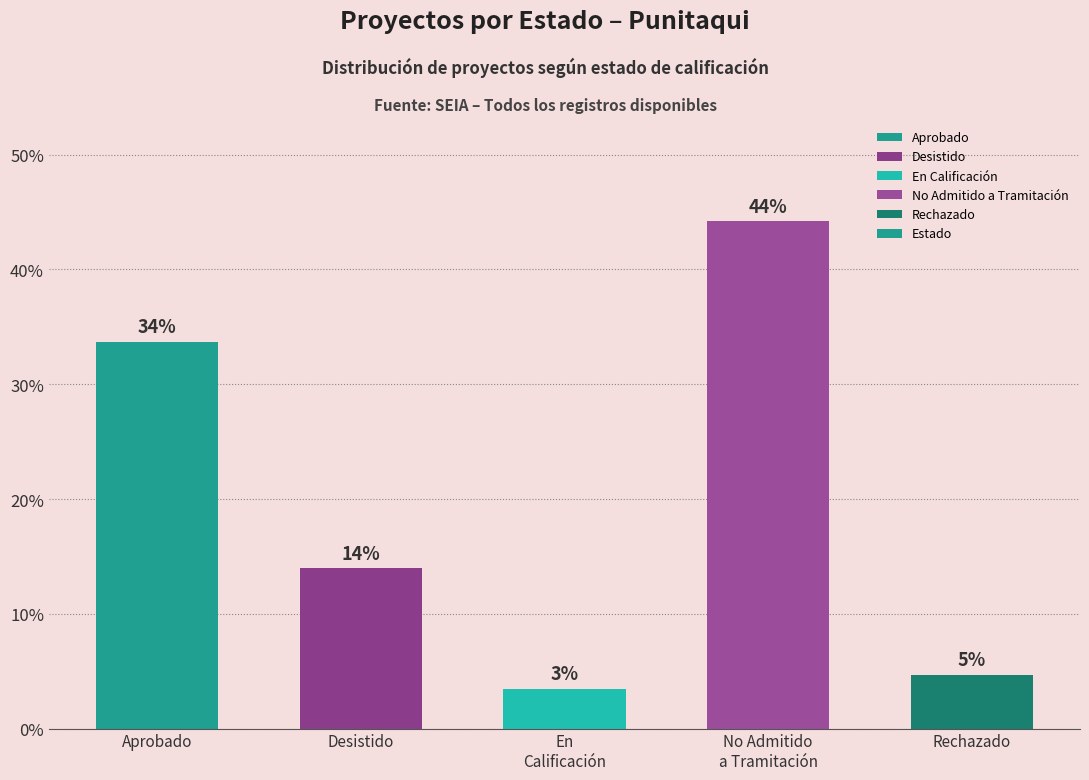

What is the ratio of the value at Rechazado to the value at Aprobado?

0.1